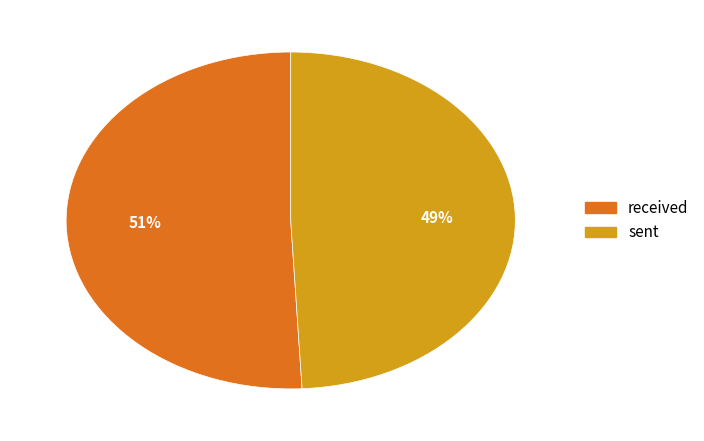

To the nearest percent, what is the combined percentage of received and sent?

100%